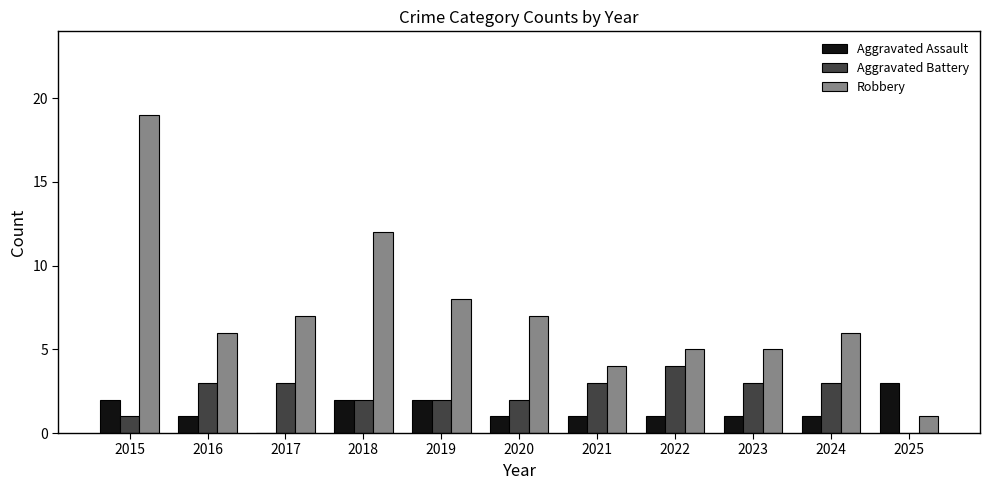

What is the sum of all Robbery values?

80